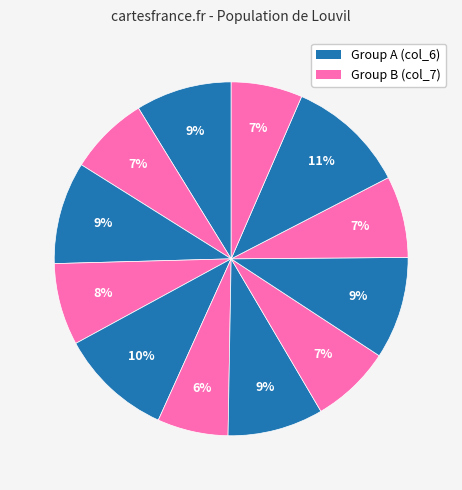

How many segments does this pie chart have?

12